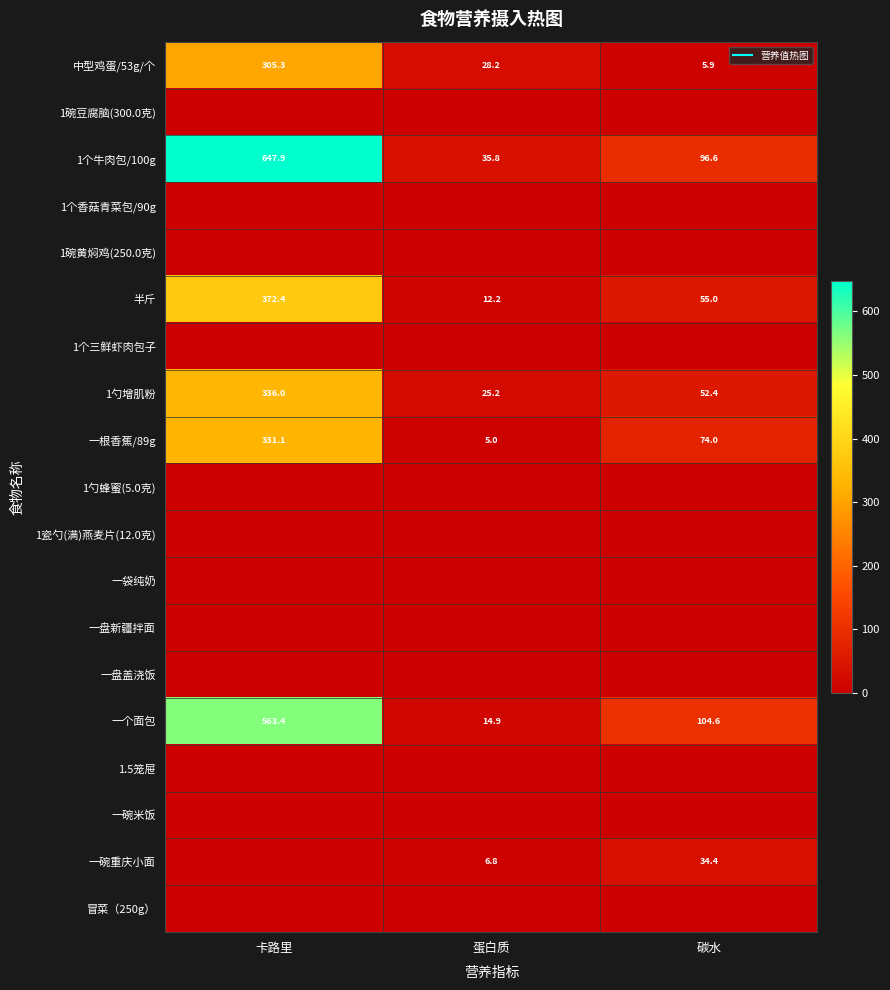

List the series in order of their peak value, lowest first.

1碗豆腐脑(300.0克), 1个香菇青菜包/90g, 1碗黄焖鸡(250.0克), 1个三鲜虾肉包子, 1勺蜂蜜(5.0克), 1瓷勺(满)燕麦片(12.0克), 一袋纯奶, 一盘新疆拌面, 一盘盖浇饭, 1.5笼屉, 一碗米饭, 冒菜（250g）, 一碗重庆小面, 中型鸡蛋/53g/个, 一根香蕉/89g, 1勺增肌粉, 半斤, 一个面包, 1个牛肉包/100g